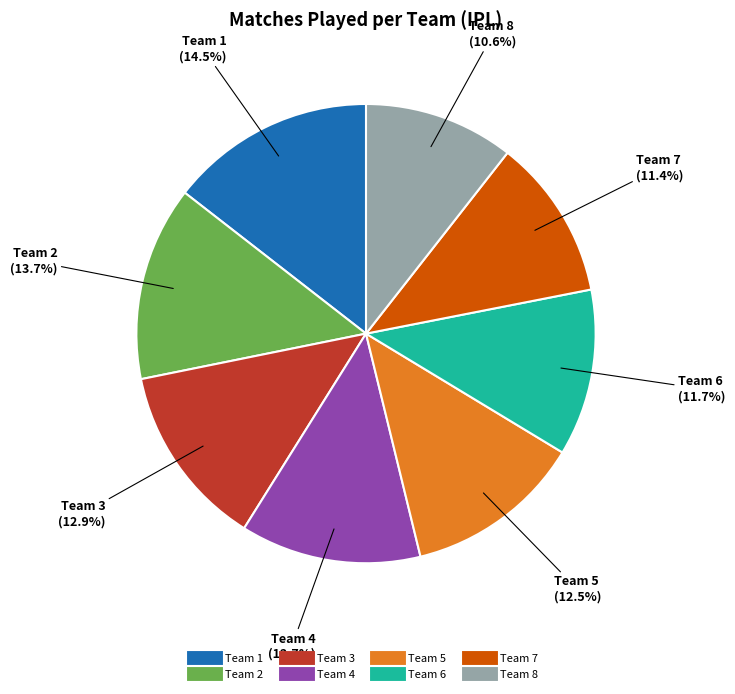

Is the sum of Team 6 and Team 1 greater than half?

No